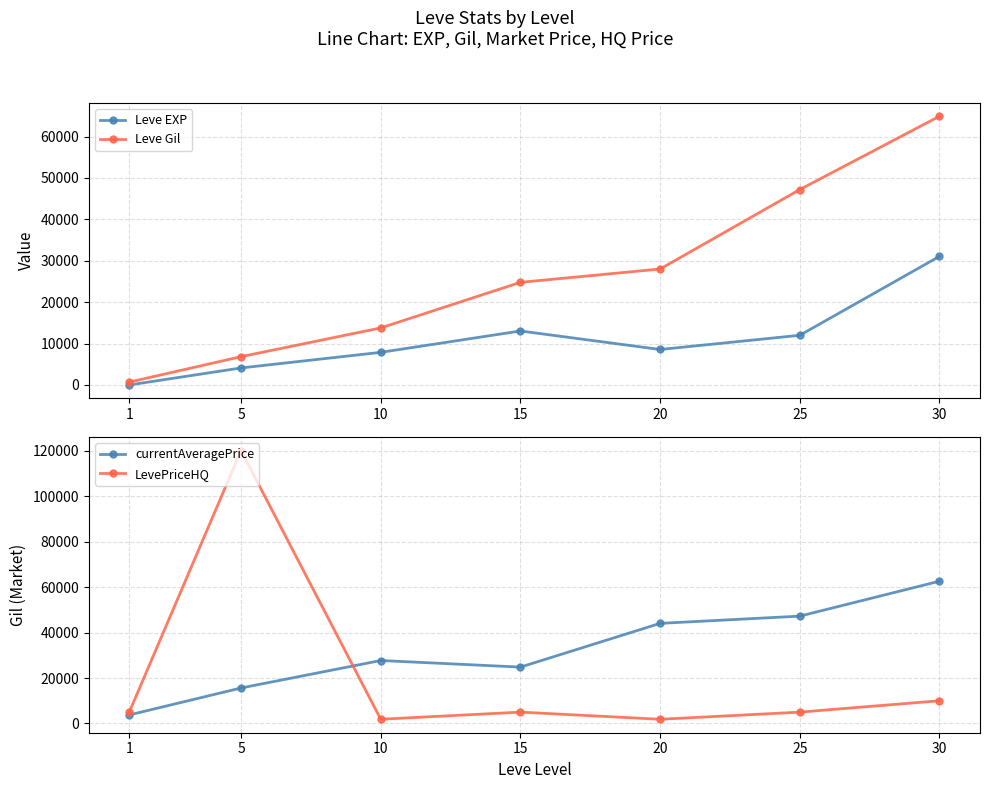

True or false: currentAveragePrice and Leve Gil cross at least once.

False